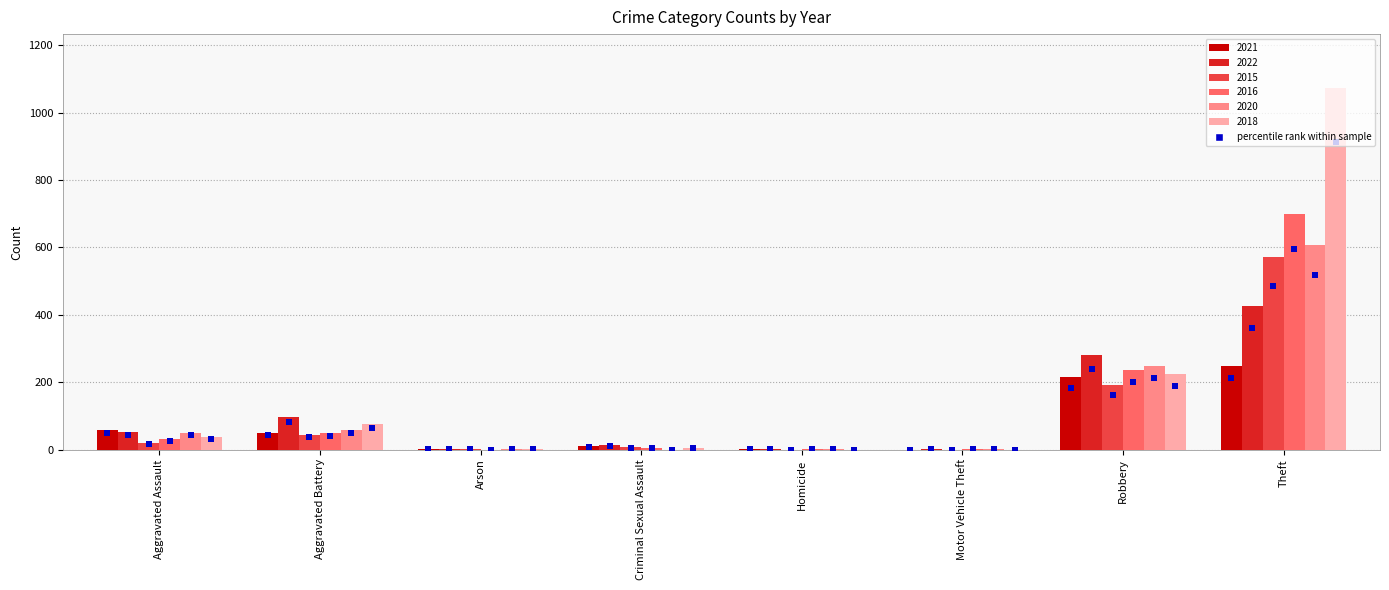

Which series has the largest total across all categories?

2018